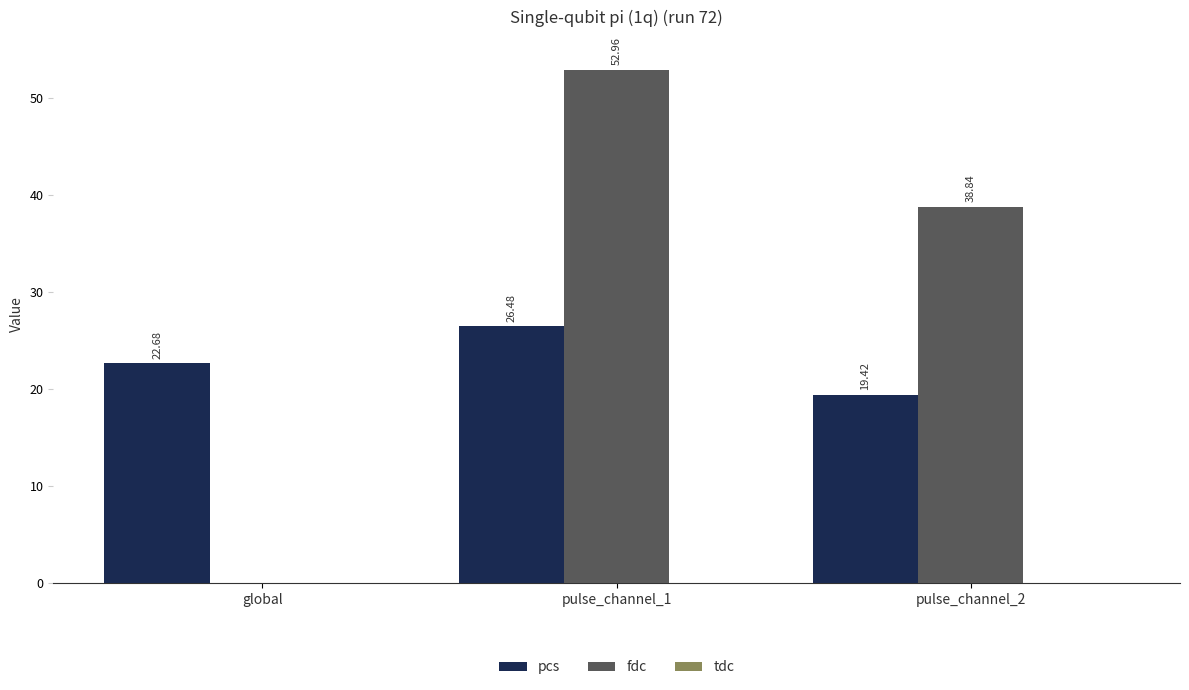

What is the sum of all pcs values?

68.6